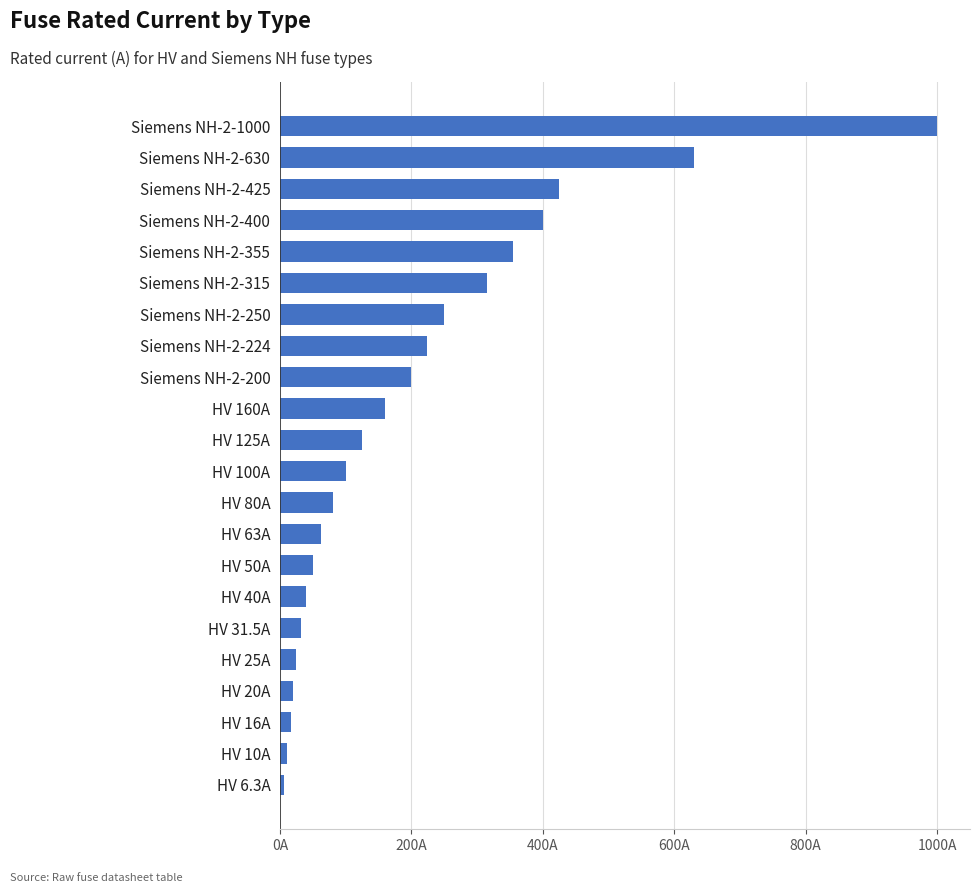

Are the bars horizontal?

Yes